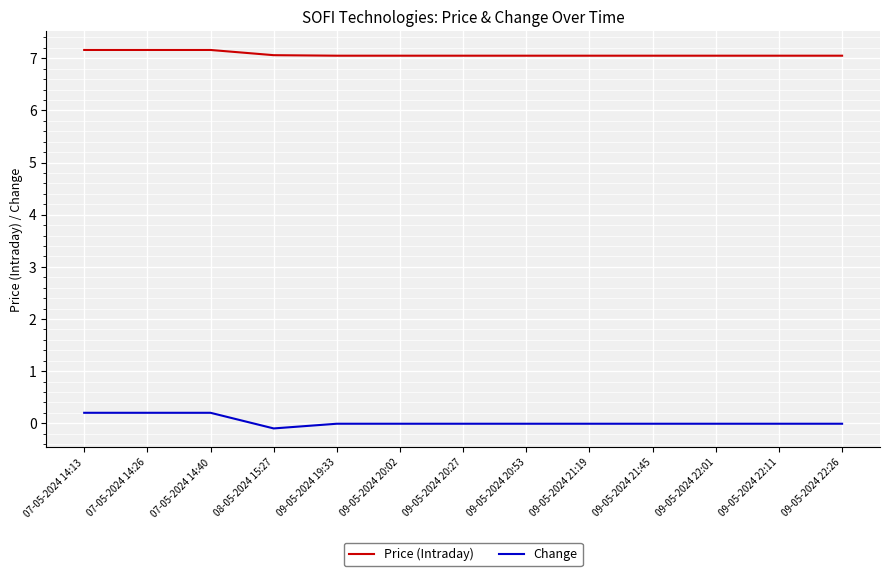

Is the value of Price (Intraday) at 09-05-2024 22:11 greater than the value of Change at 09-05-2024 21:45?

Yes